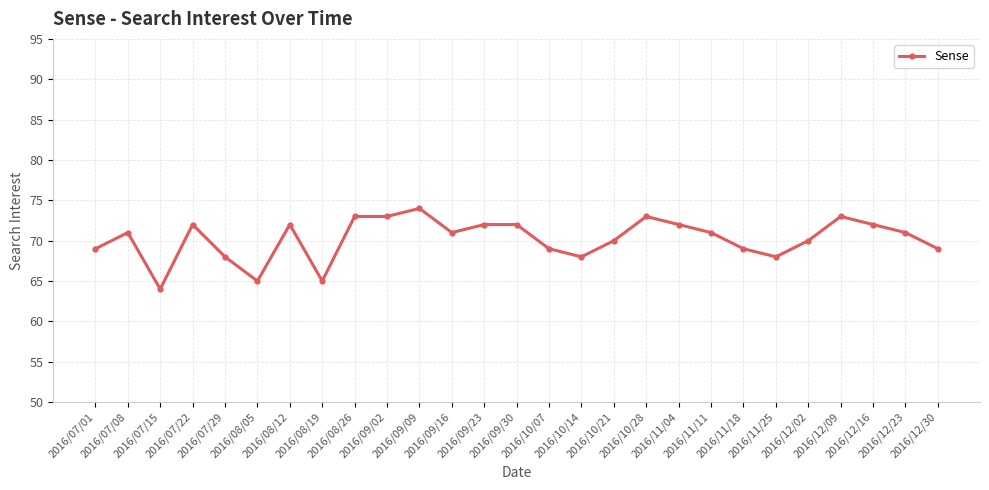

What is the difference between the maximum and minimum values?

10